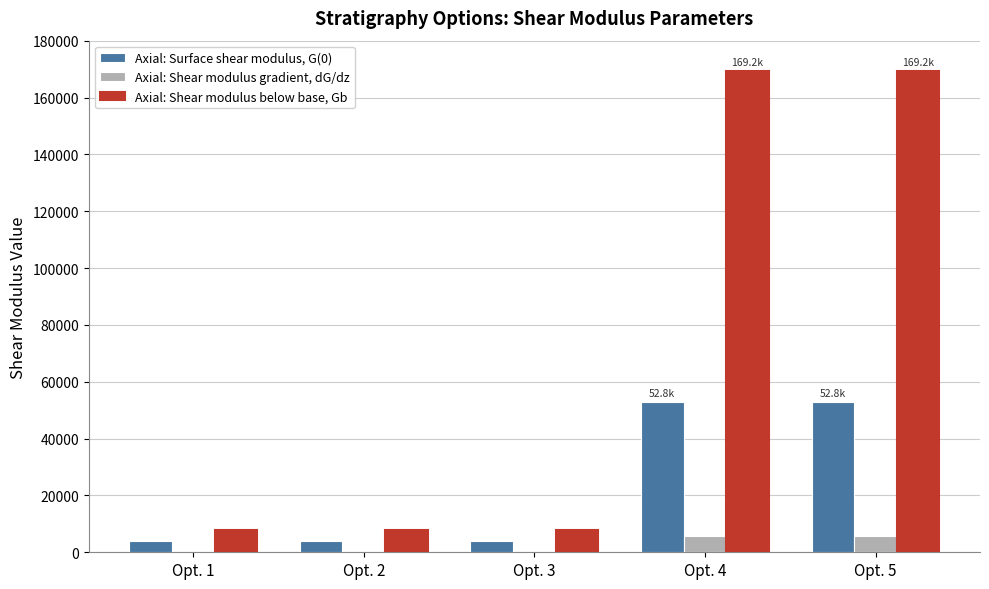

Which series changed the most between Opt. 2 and Opt. 4?

Axial: Shear modulus below base, Gb